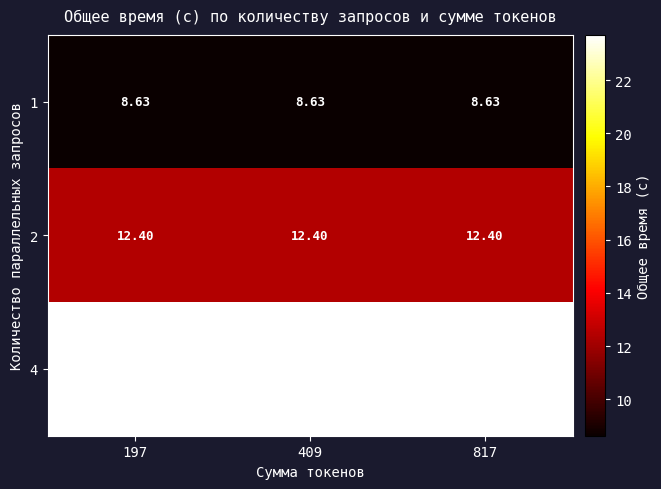

Is the value of 2 at 197 greater than the value of 1 at 409?

Yes